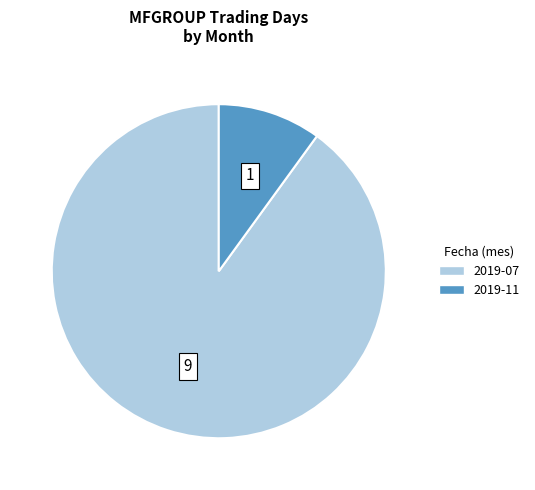

Count the number of slices in the pie.

2